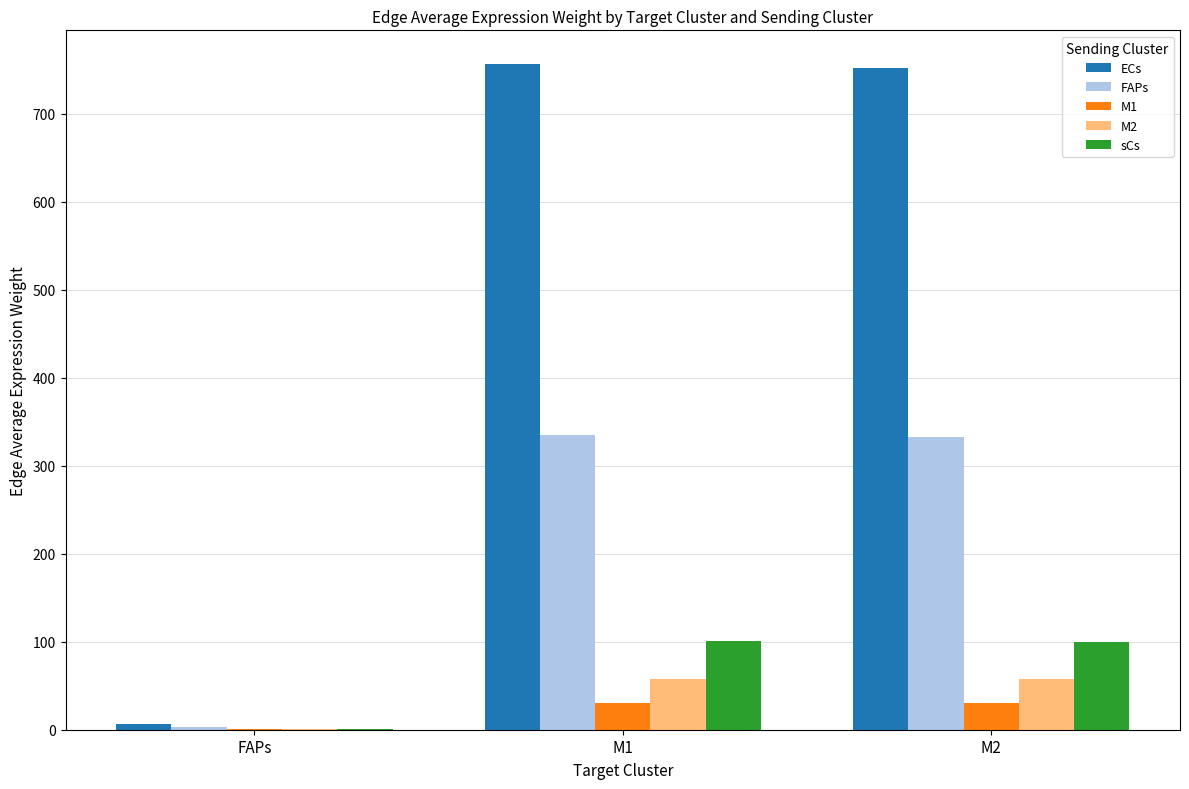

Is it true that M2 equals 57.7 at M1?

True